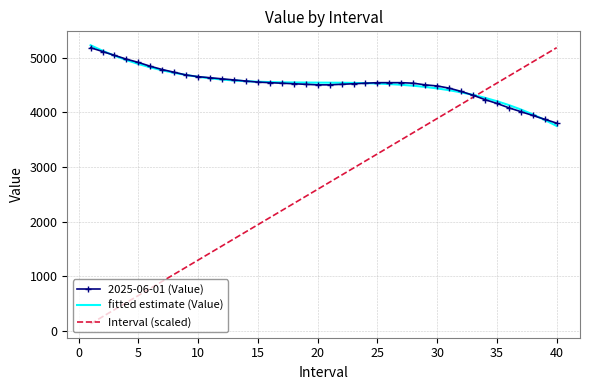

Which series has the largest range (max minus min)?

Interval (scaled)